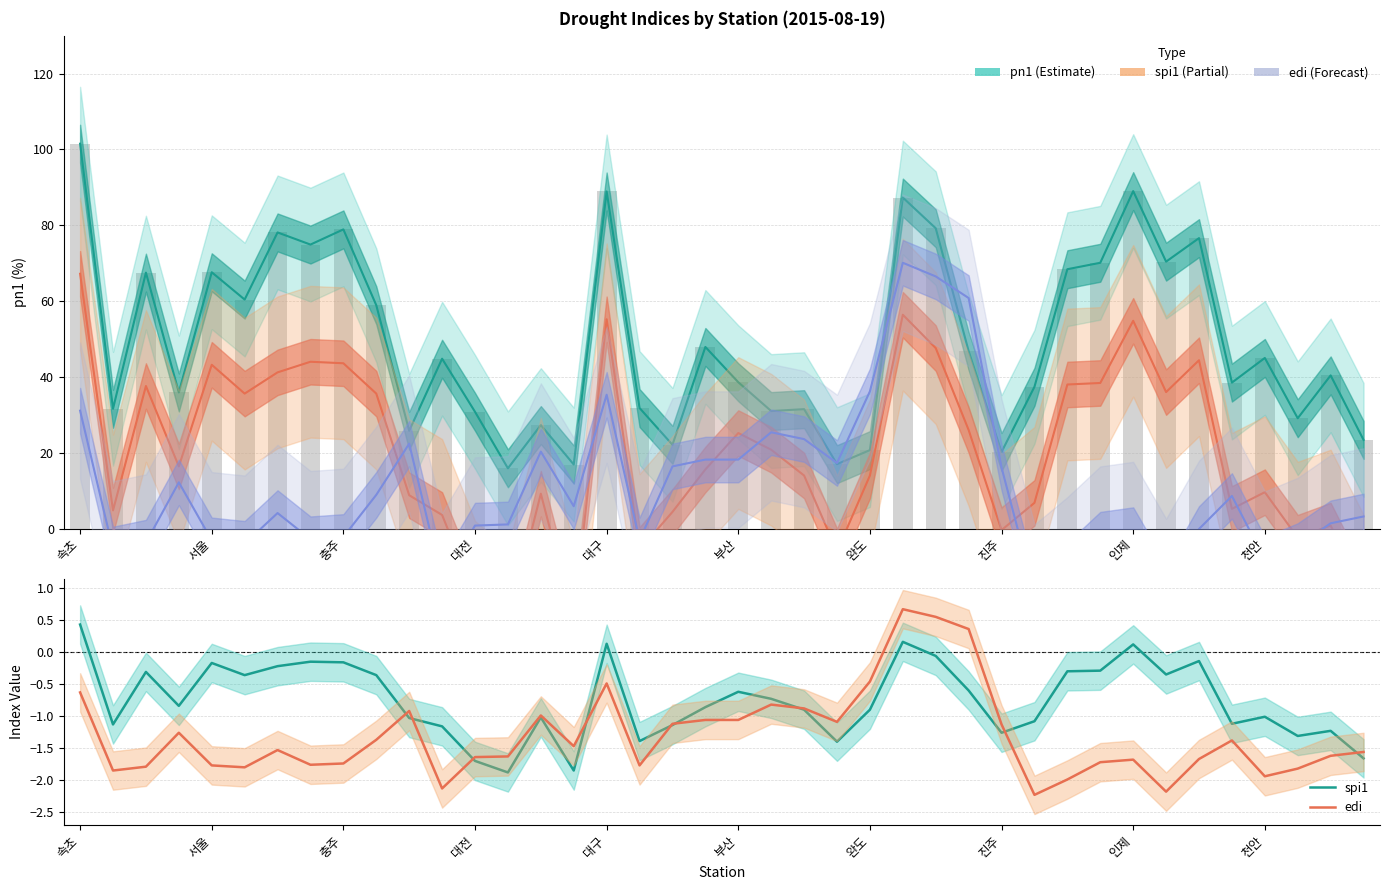

Between 10 and 12, which series saw the biggest shift?

spi1 scaled (Partial)